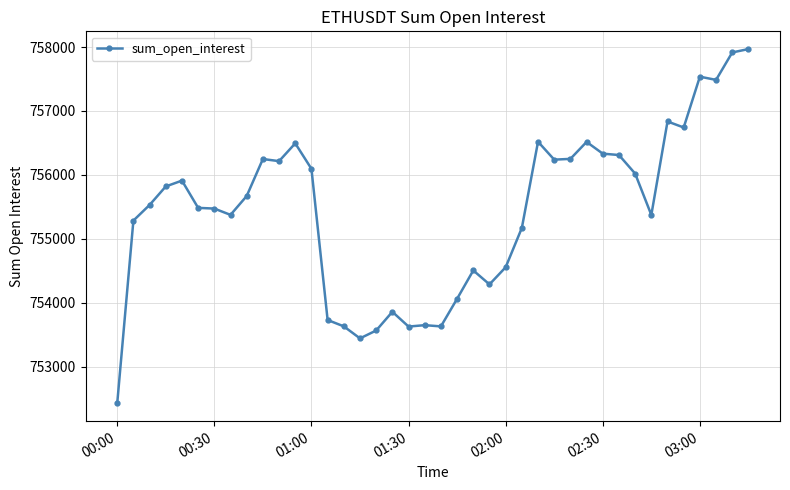

What is the smallest value displayed?

752422.1